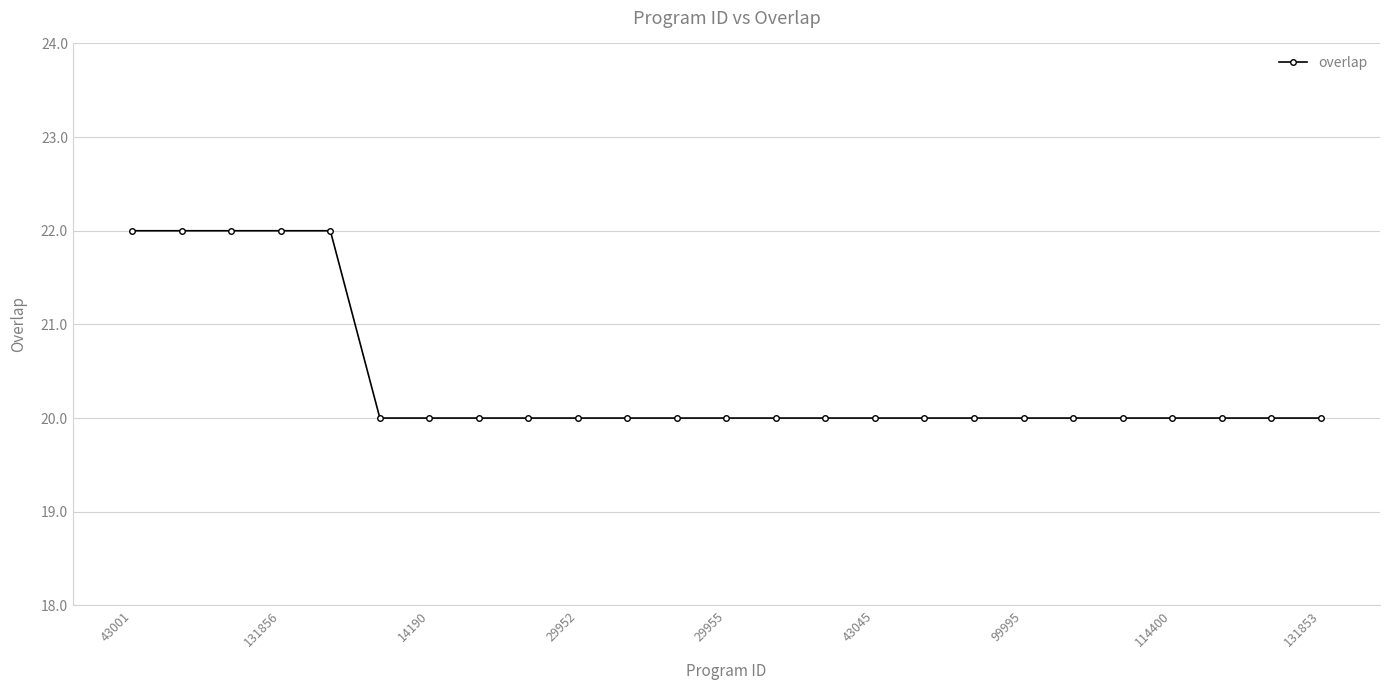

What is the greatest value displayed?

22